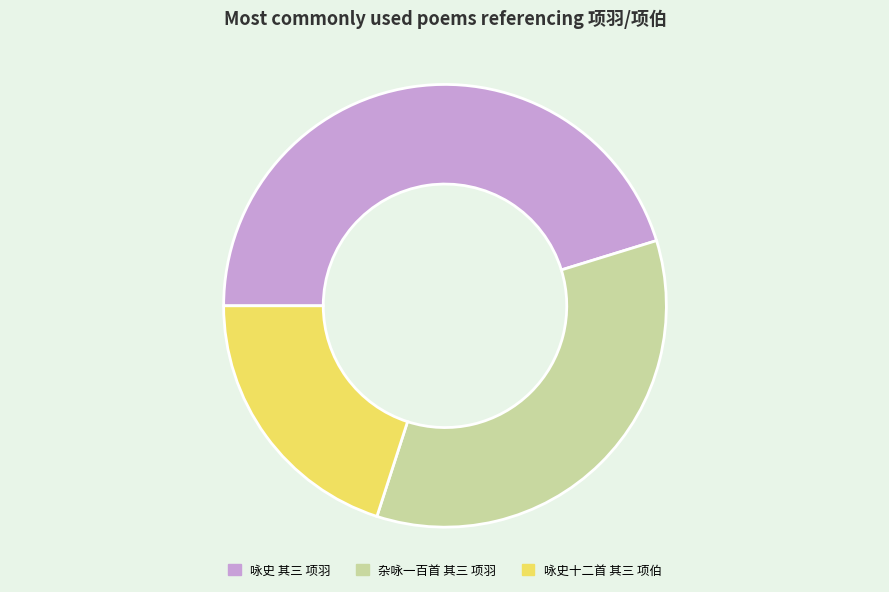

Approximately how many times larger is the value at 杂咏一百首 其三 项羽 compared to 咏史十二首 其三 项伯?

1.7